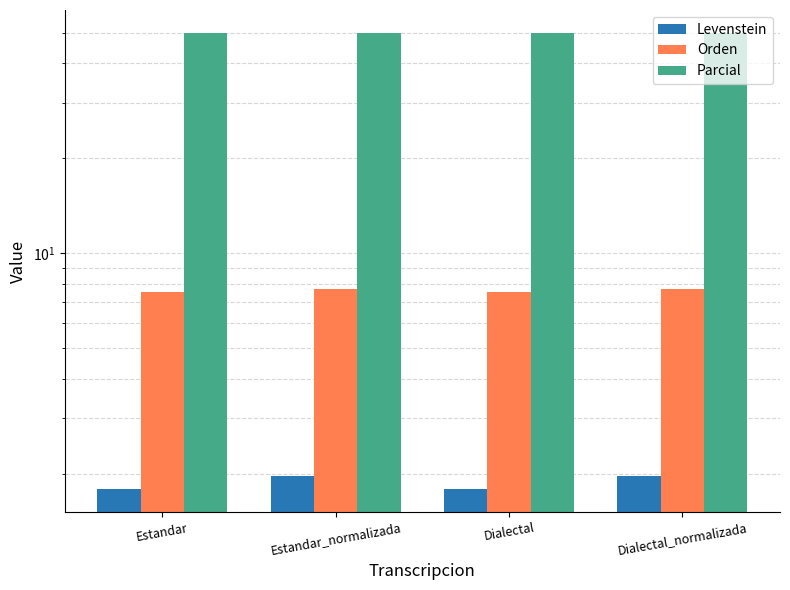

The value of Levenstein at Estandar is 0.7. True or false?

False